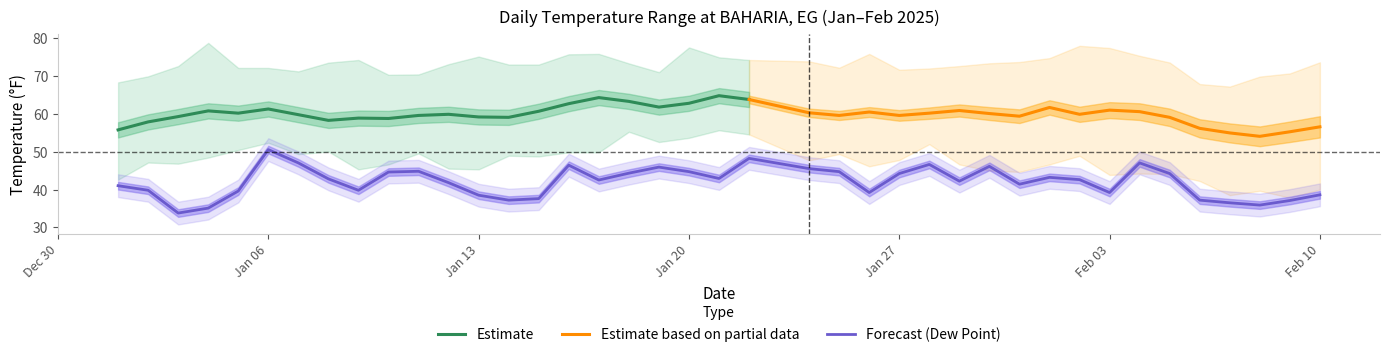

True or false: MIN has more than 2 points higher than both neighbors.

True